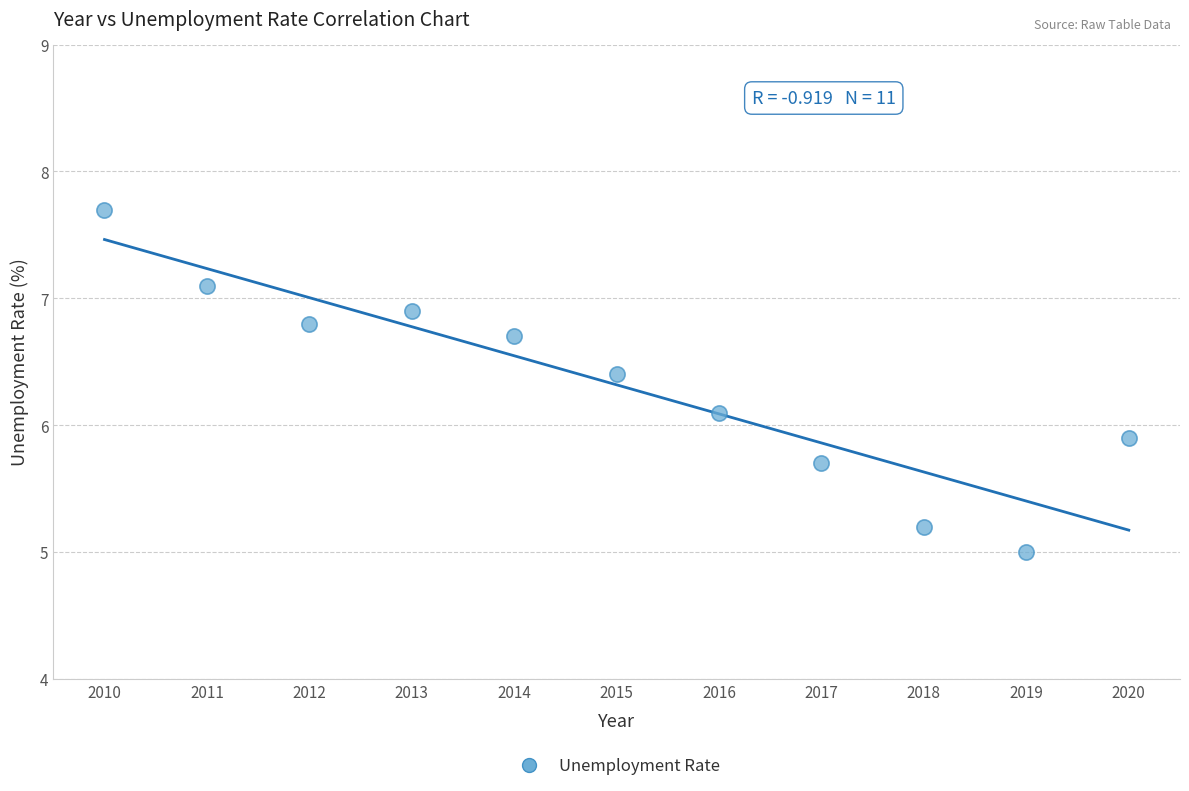

What is the average Y value?

6.3